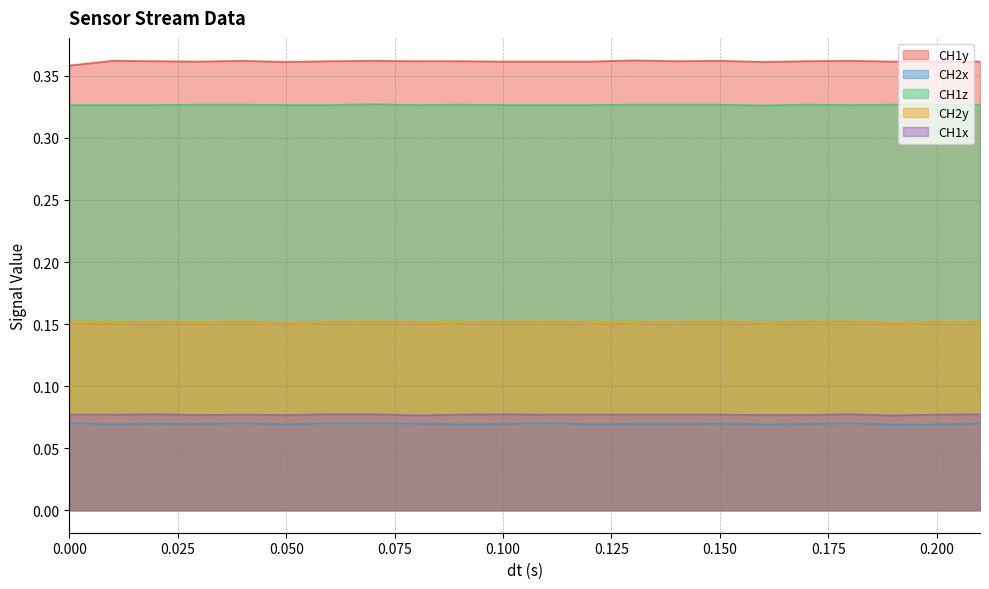

Rank the series by their maximum value, from lowest to highest.

CH2x, CH1x, CH2y, CH1z, CH1y